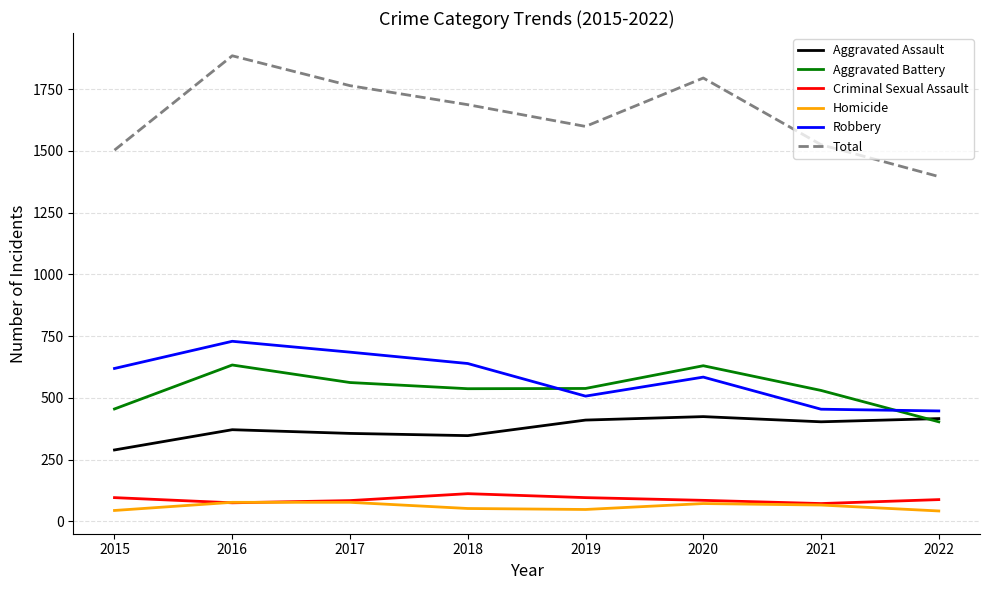

Rank the series at 2019 from lowest to highest value.

Homicide, Criminal Sexual Assault, Aggravated Assault, Robbery, Aggravated Battery, Total